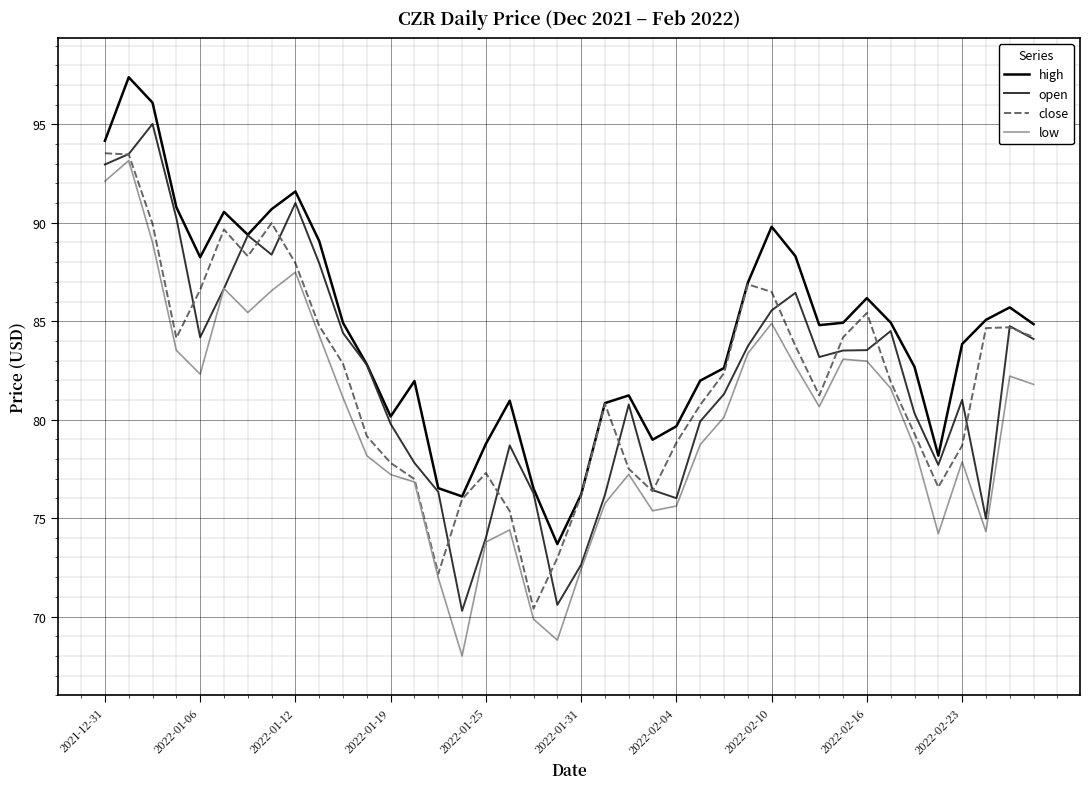

True or false: low and high intersect in this chart.

False